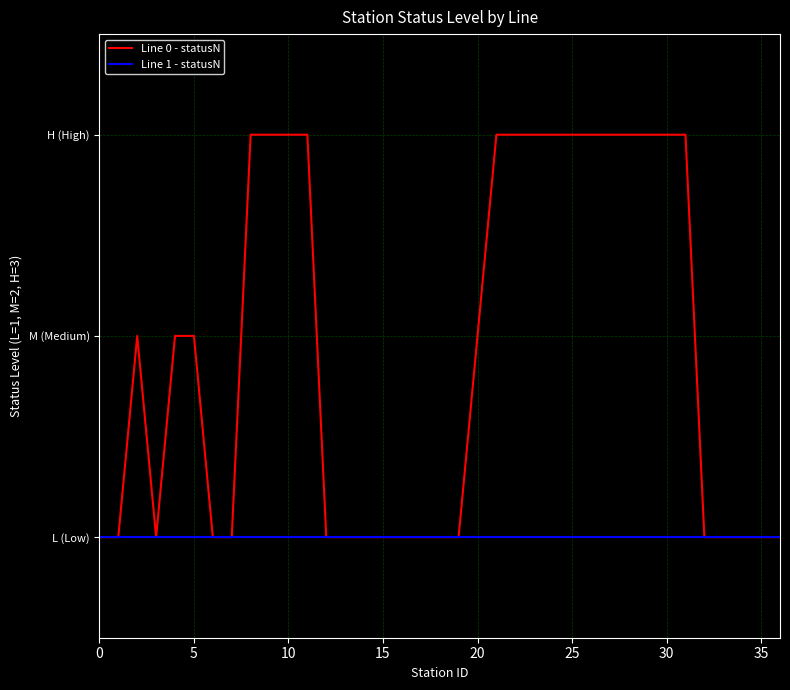

Which series has the largest range (max minus min)?

Line 0 - statusN